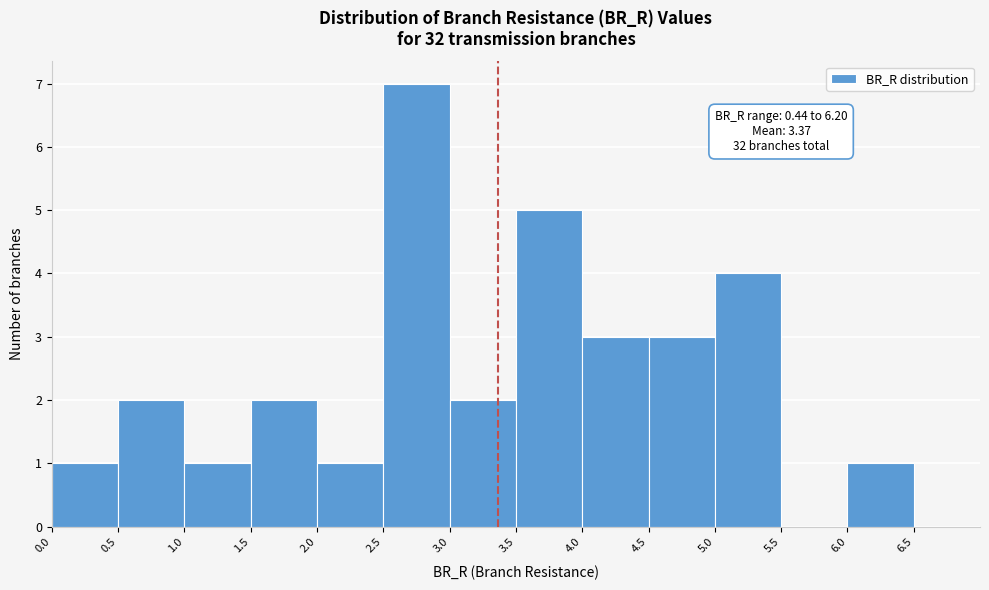

Which range on the x-axis has the tallest bar?

2.5 to 3.0